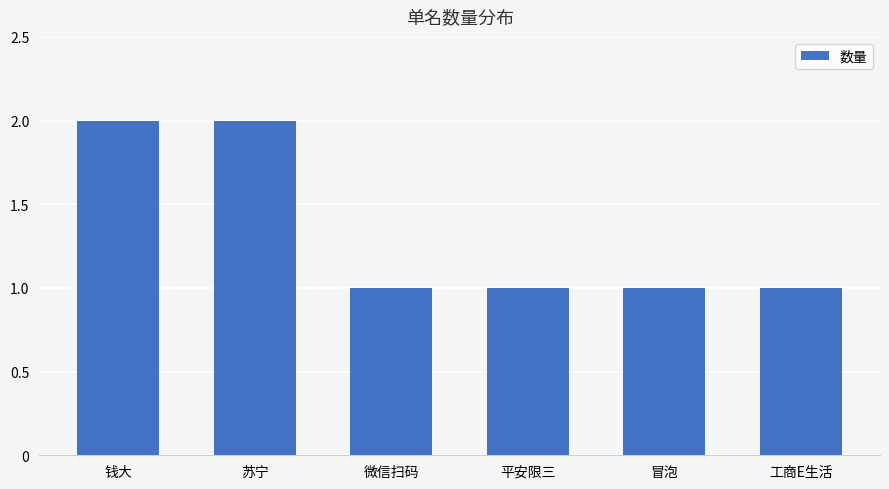

What is the value of the 3rd bar from the left?

1